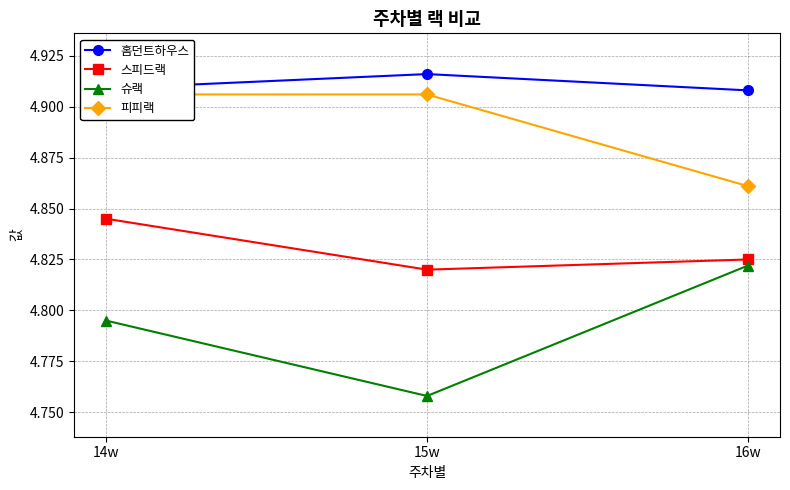

Reading left to right, what are all the values shown in this chart?

홈던트하우스: 4.9	4.9	4.9
스피드랙: 4.8	4.8	4.8
슈랙: 4.8	4.8	4.8
피피랙: 4.9	4.9	4.9